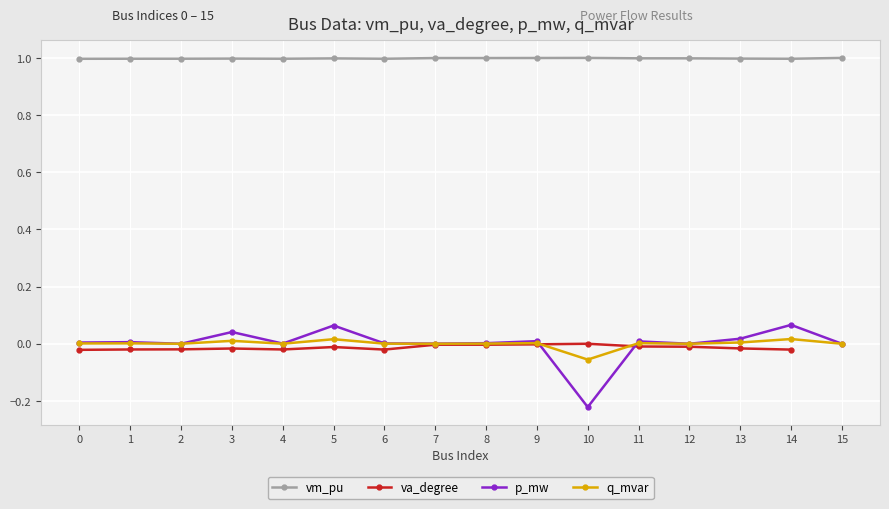

Is it true that q_mvar equals 0.0 at 12?

True